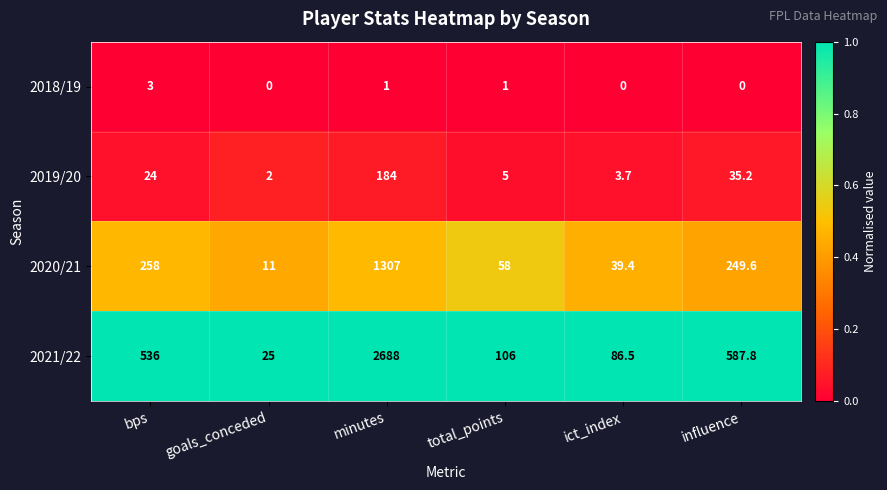

What is the difference between the second highest and minimum values in the 2019/20 series?

33.2